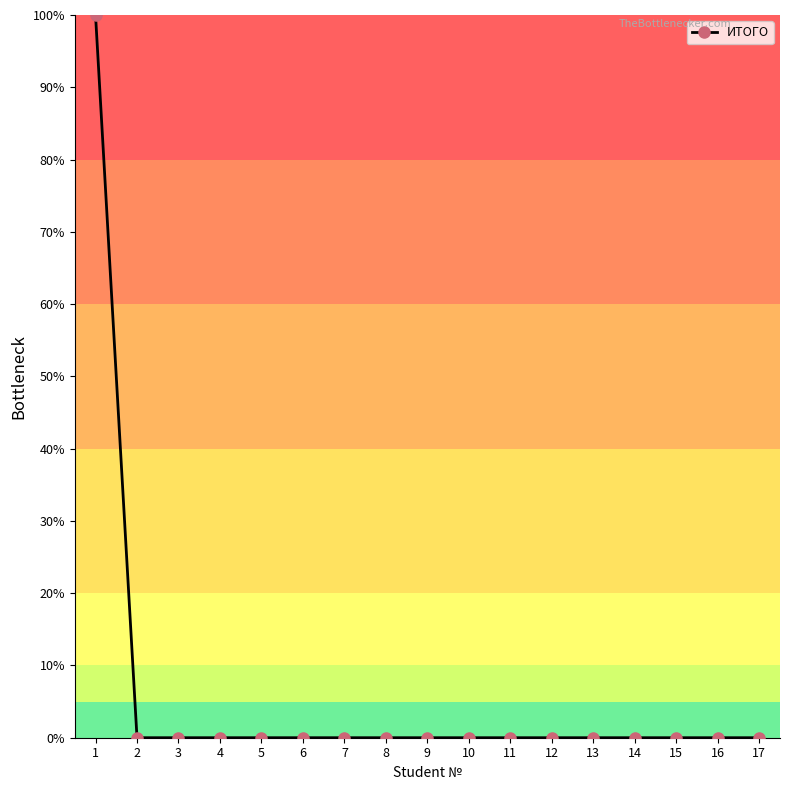

What is the difference between the maximum and minimum values?

100